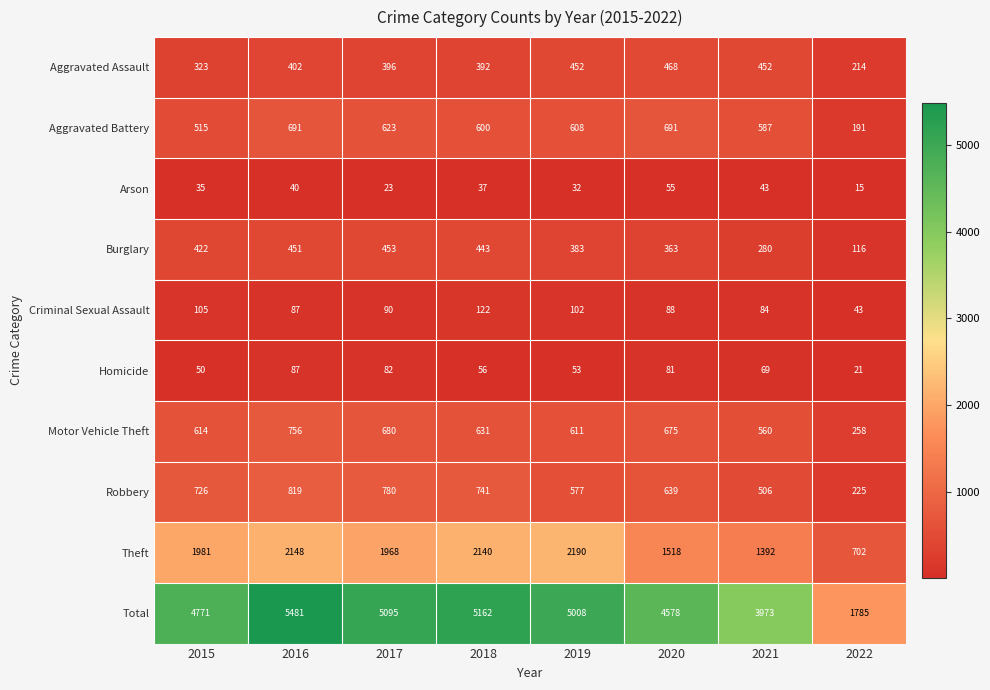

At which category is the sum across all series the highest?

2016